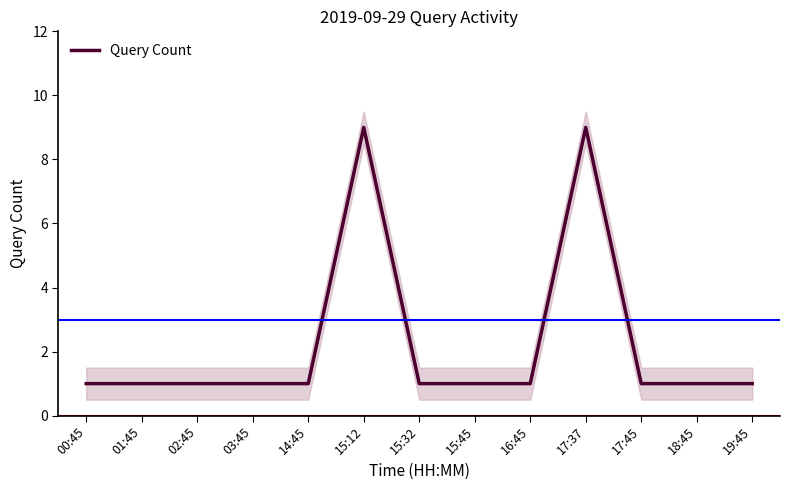

Is it true that the value at 03:45 is 1?

True